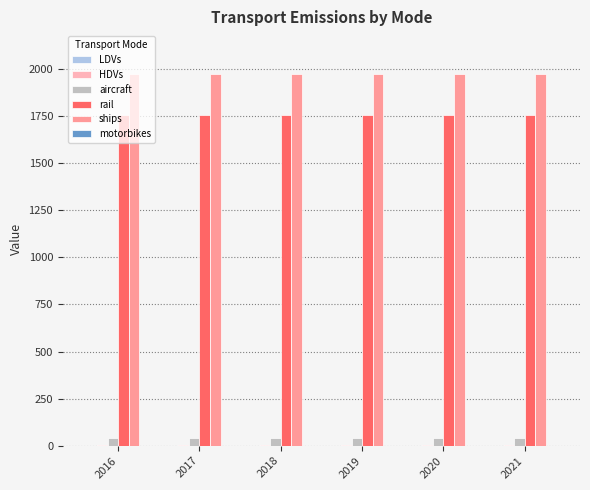

Which series has the largest total across all categories?

ships